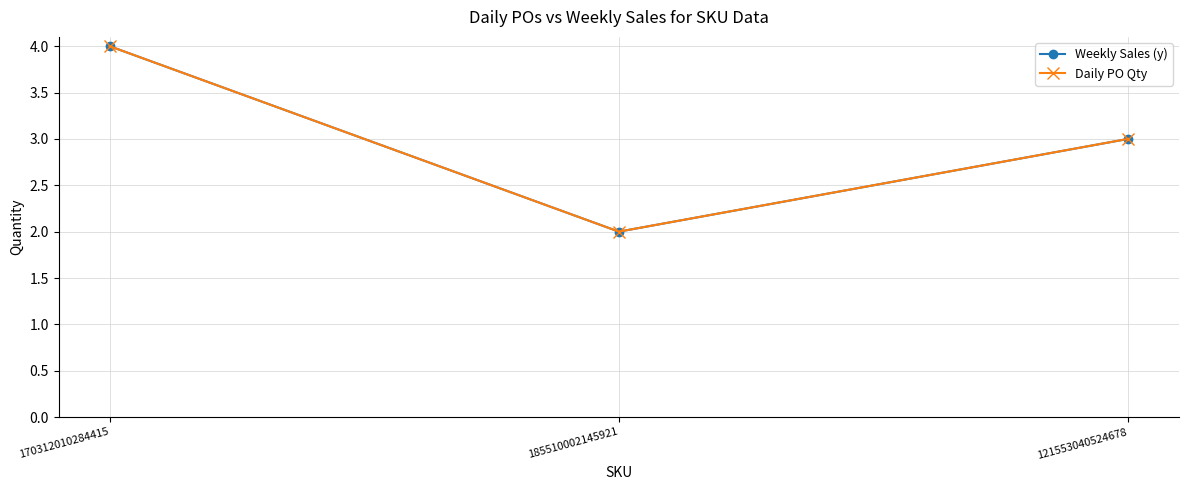

Does the chart have visible grid lines?

Yes